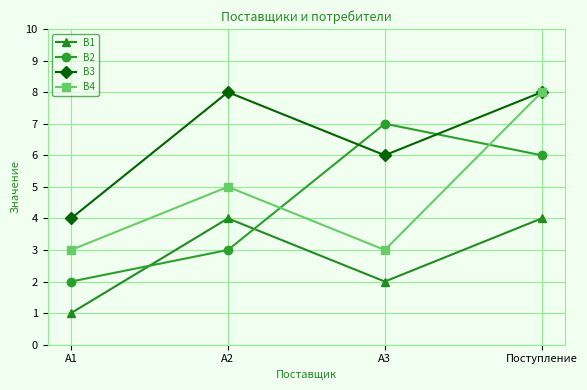

Which category has the lowest value in the В2 series?

А1